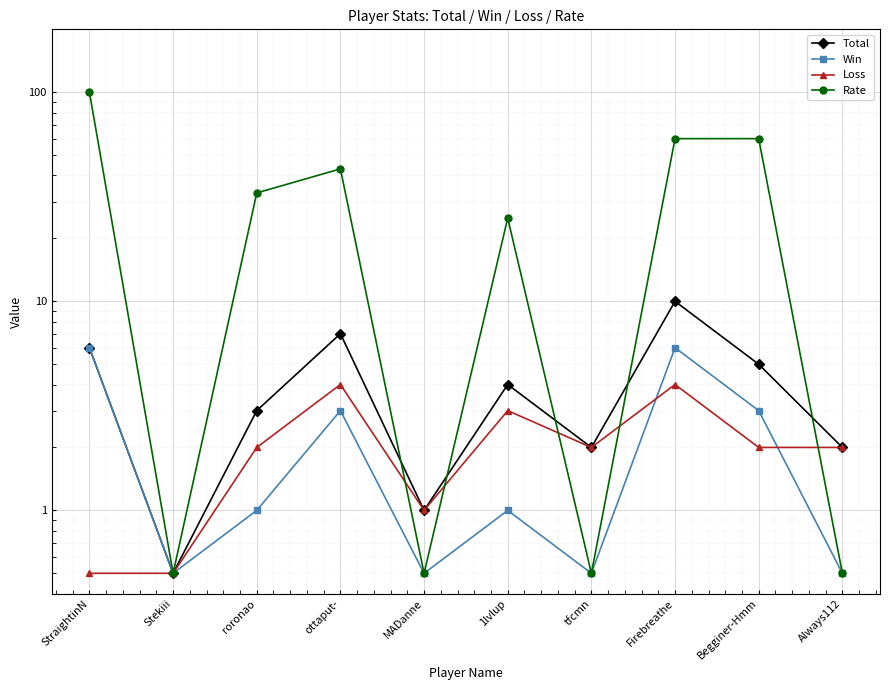

Where is the first local maximum for Loss?

ottaput-